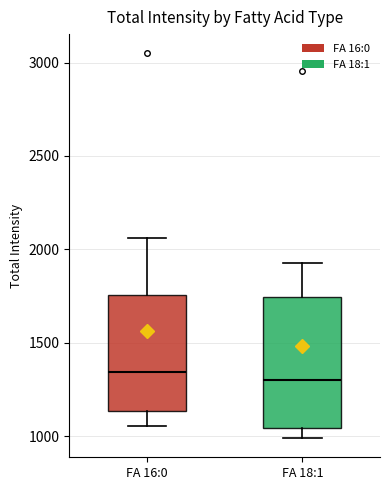

Reading left to right, transcribe this box plot: for each box, give where its median line is, the range the box spans, and where its two whiskers end, as read against the y-axis. The values are not printed on the chart, so give them approximately, as read against the axis.

FA 16:0: median 1350, box 1150 to 1750, whiskers 1050 to 2050
FA 18:1: median 1300, box 1050 to 1750, whiskers 1000 to 1950